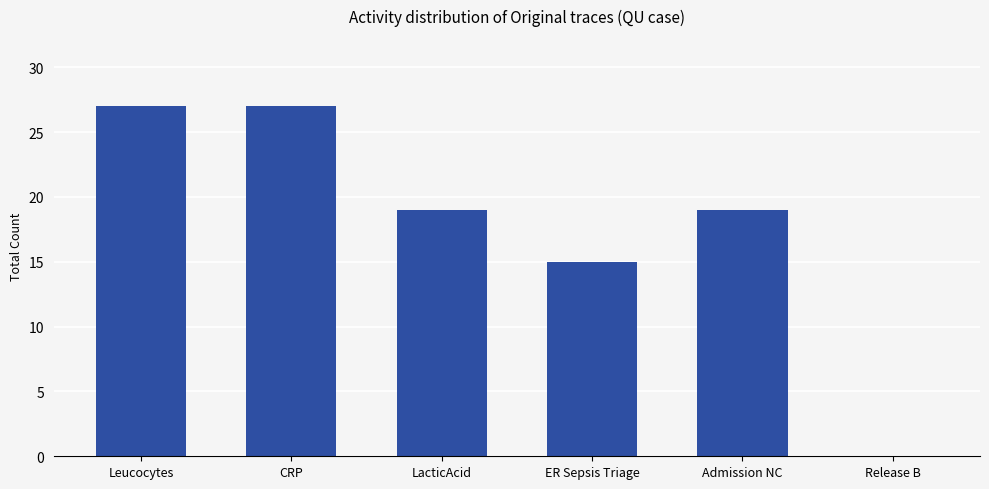

What is the sum of the values at Release B and ER Sepsis Triage?

15